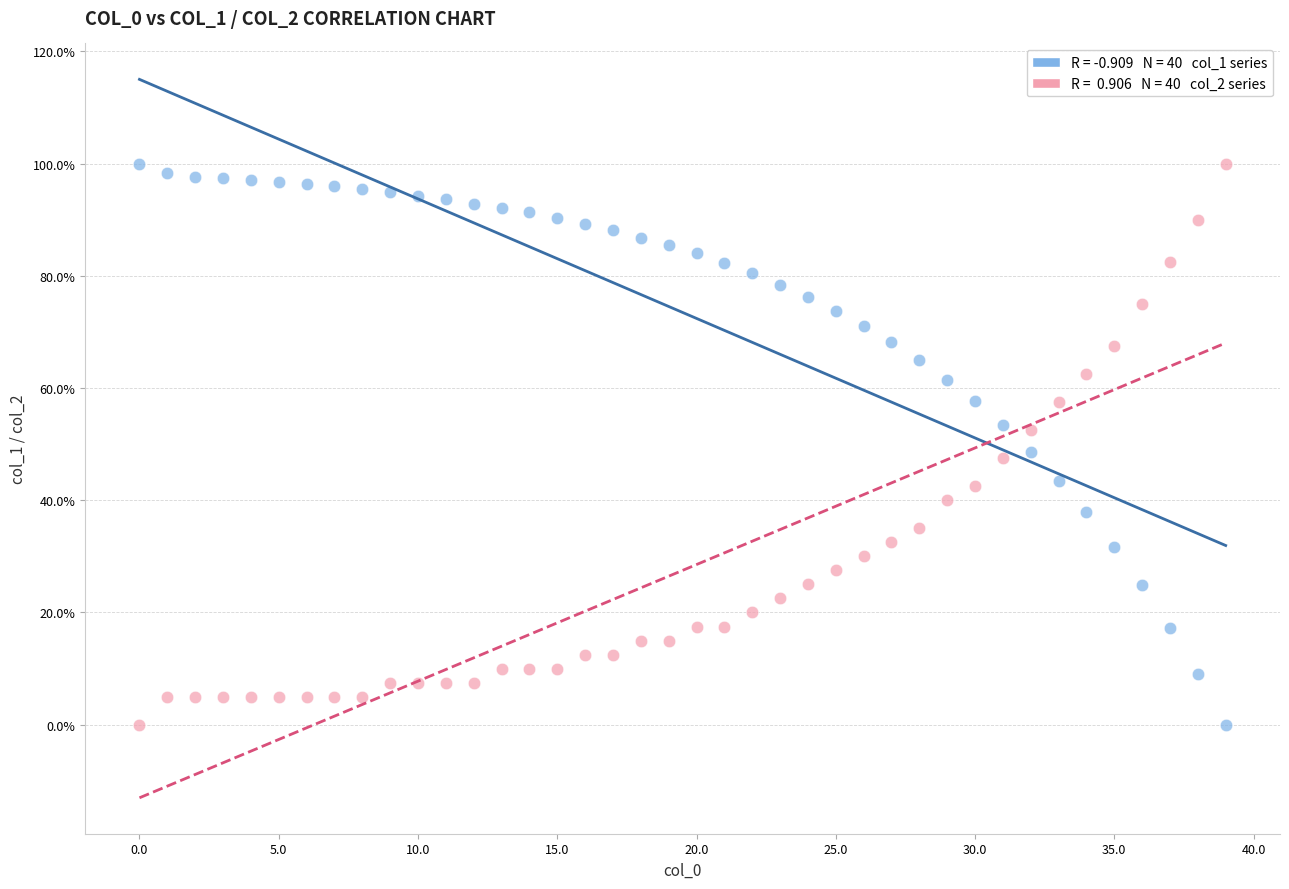

Across all data points, what is the range of Y values (max minus min)?

100.0